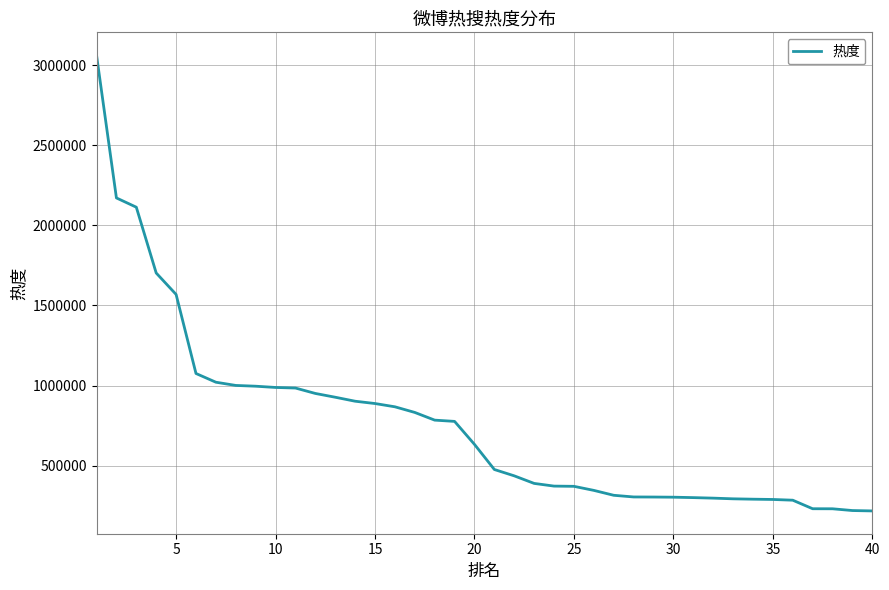

What is the maximum value shown in the chart?

3063966